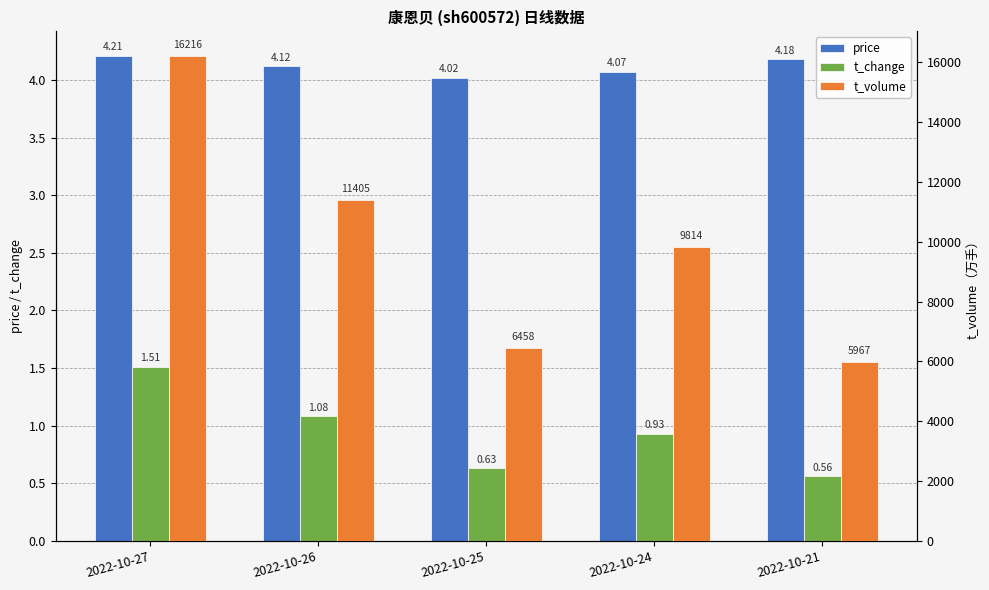

What are all the series names shown in the legend?

price, t_change, t_volume